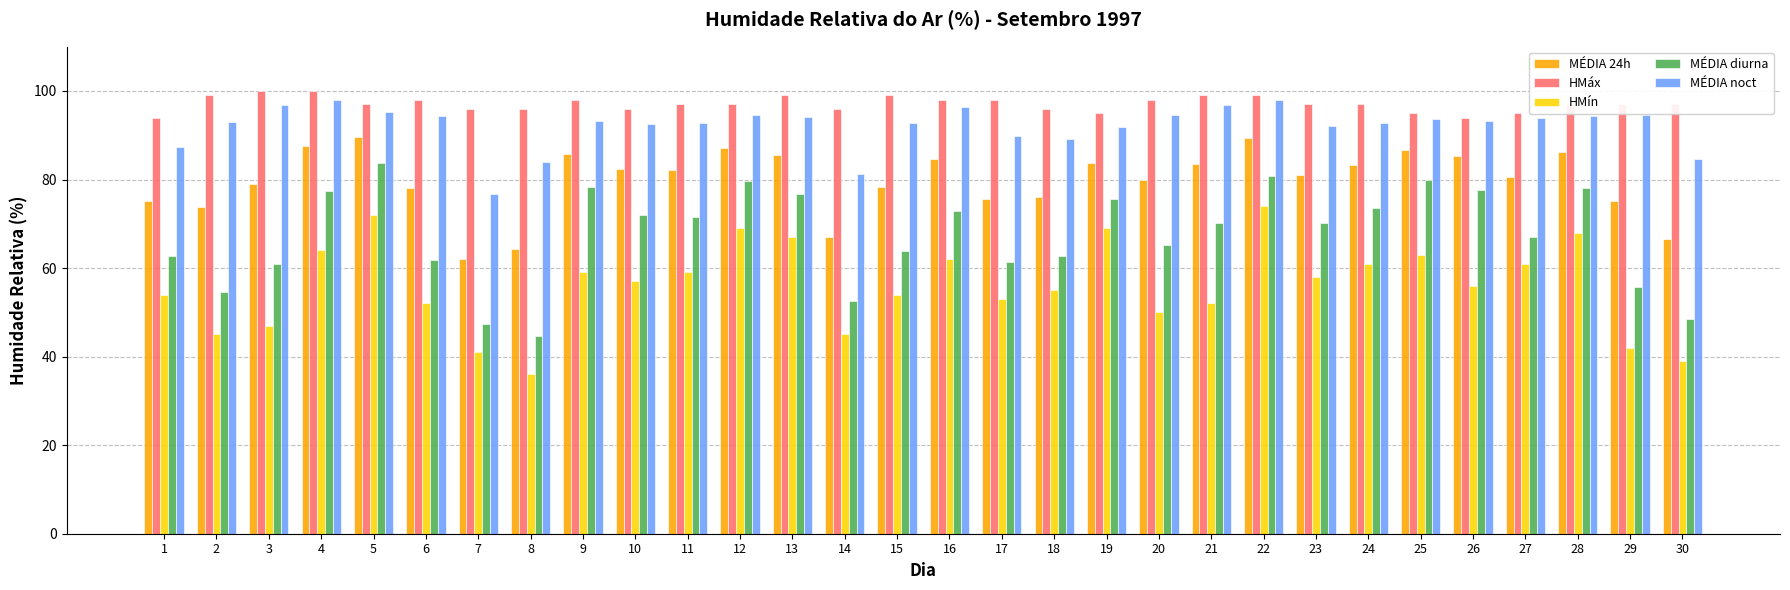

How many data points in HMín are less than 57?

15